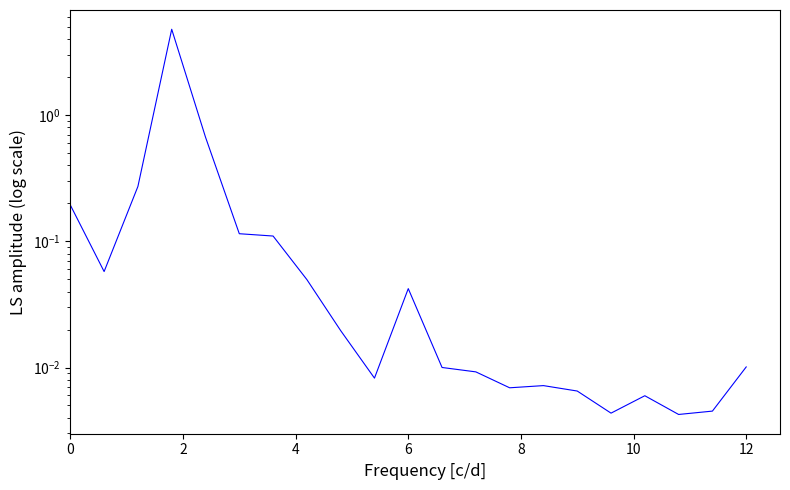

Reading left to right, list all the values displayed in this chart.

0.2	0.1	0.3	4.8	0.7	0.1	0.1	0.0	0.0	0.0	0.0	0.0	0.0	0.0	0.0	0.0	0.0	0.0	0.0	0.0	0.0